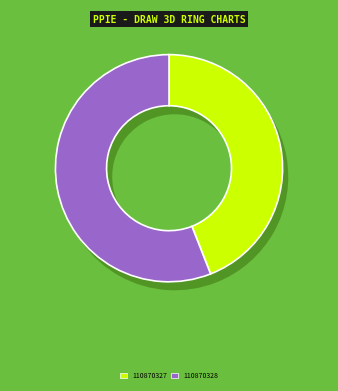

Is 110870328 the majority of the pie?

Yes